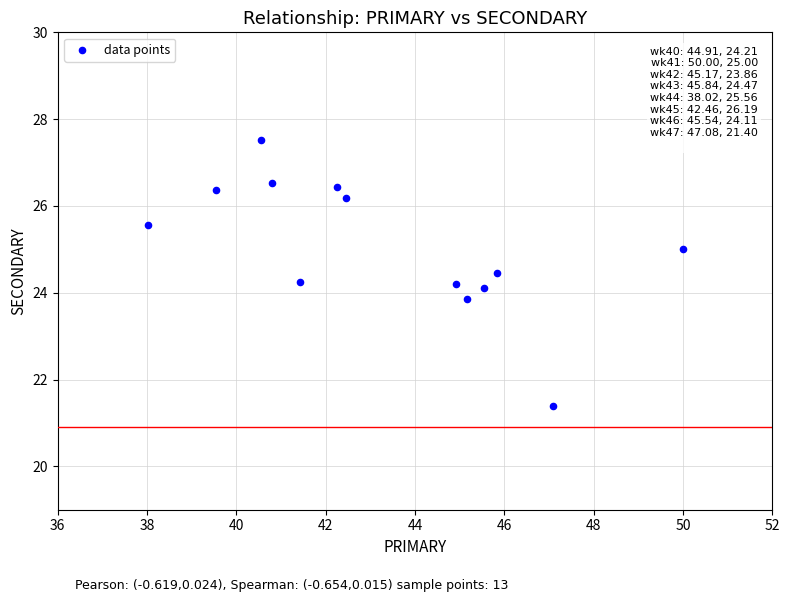

What is the range of Y values (max minus min)?

6.1